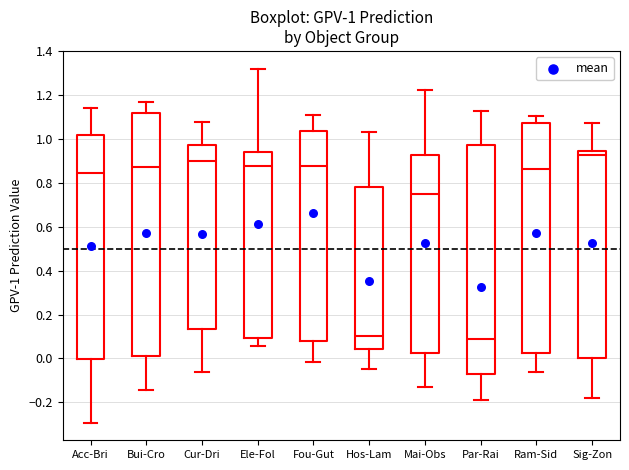

Comparing the boxes themselves (not the whiskers), which one is the tallest?

Bui-Cro